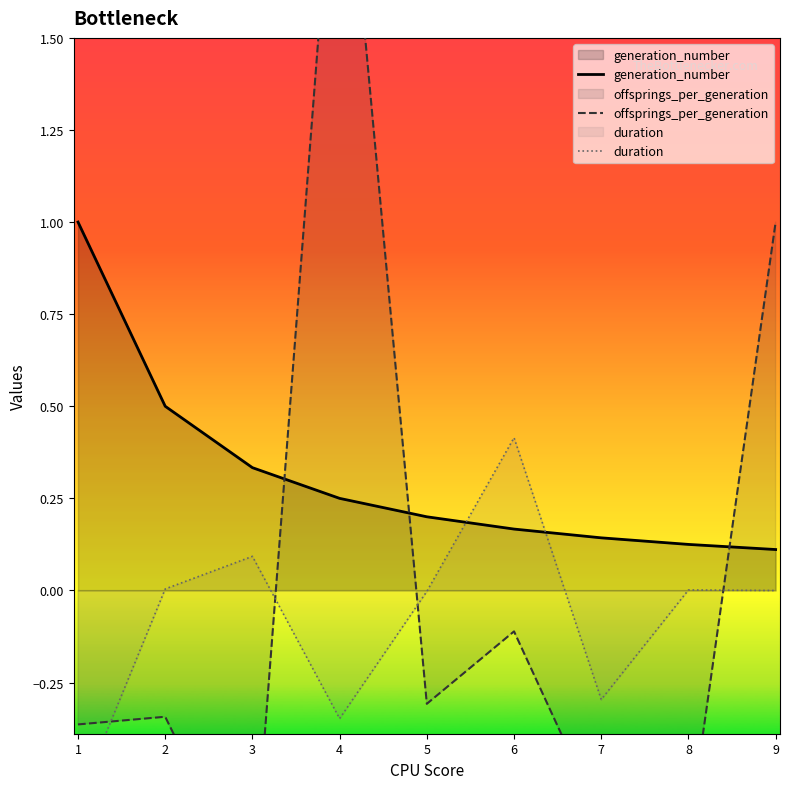

How many lines are shown in the chart?

3